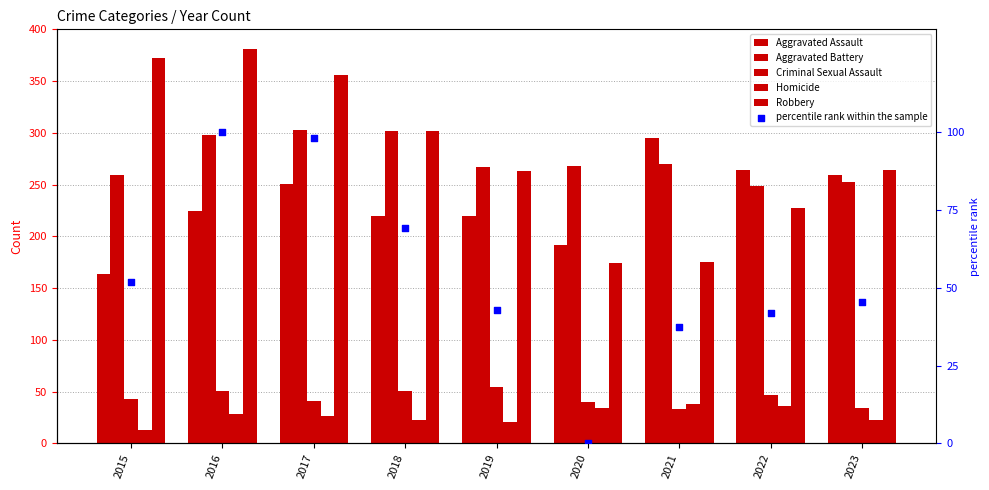

Is the value of Criminal Sexual Assault at 2023 greater than the value of percentile rank within the sample at 2020?

Yes